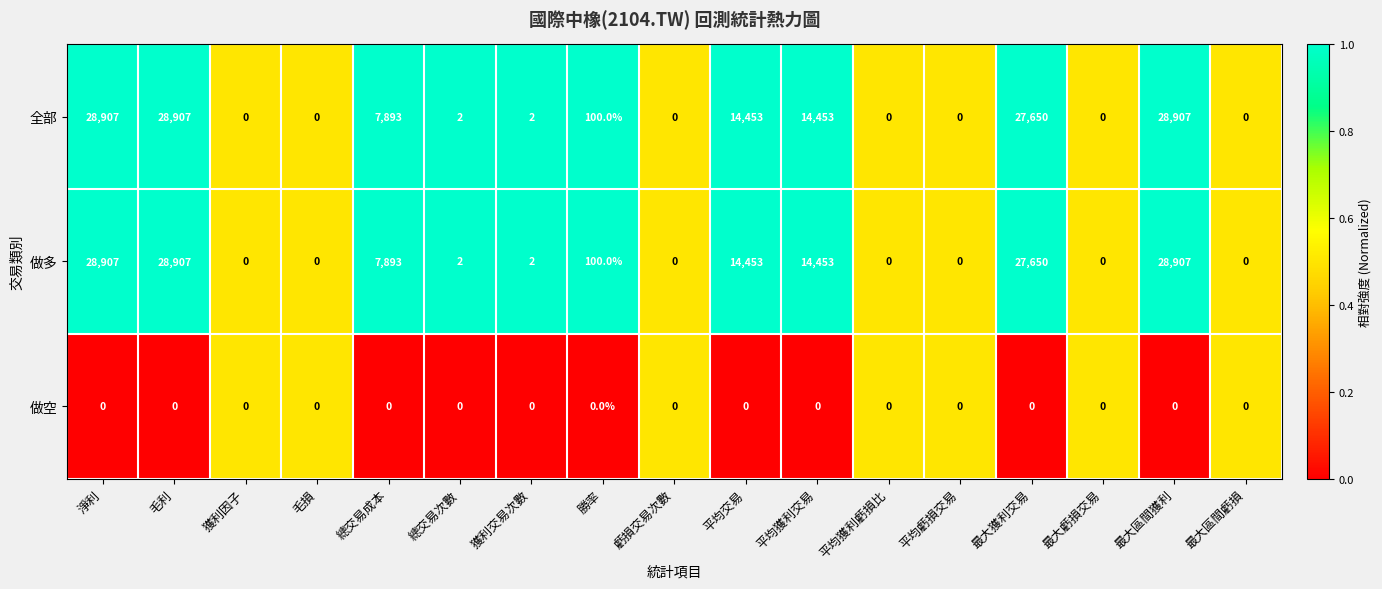

Read the 做多 value at 毛利, to the nearest 10.

28910